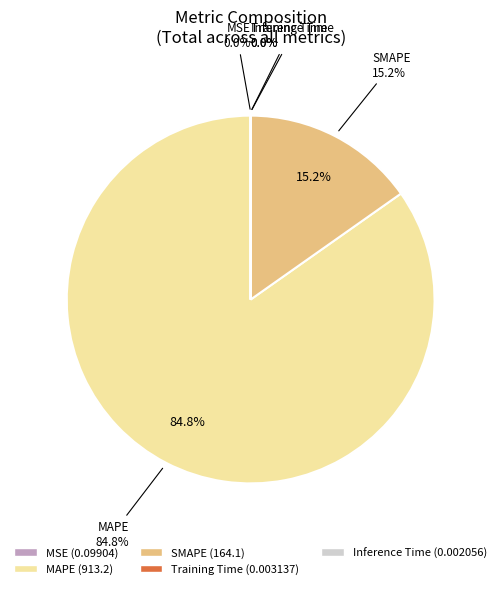

Which slice is the smallest?

Inference Time